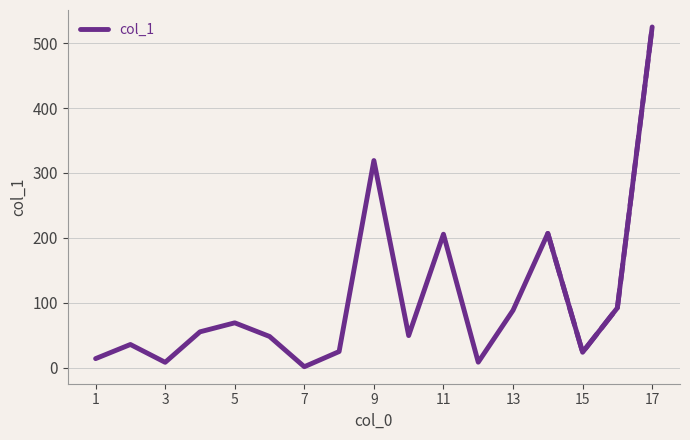

Is it true that the value at 3 is 14.6?

False